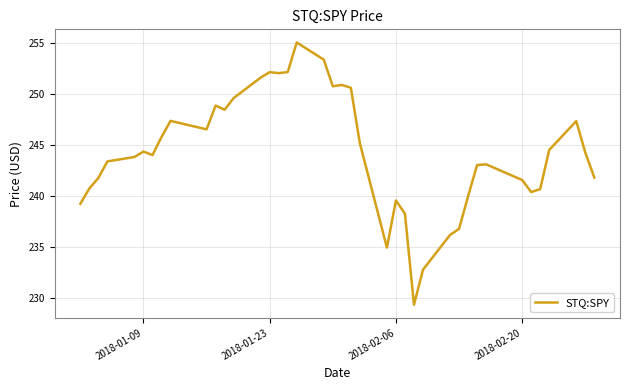

What is the minimum value shown in the chart?

229.3